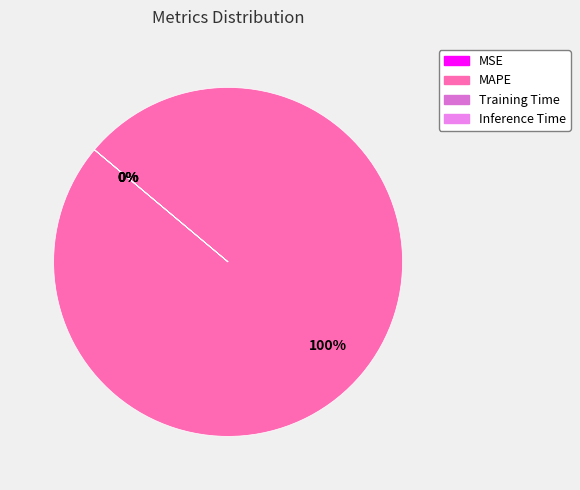

True or false: MSE accounts for 1% of the total.

False